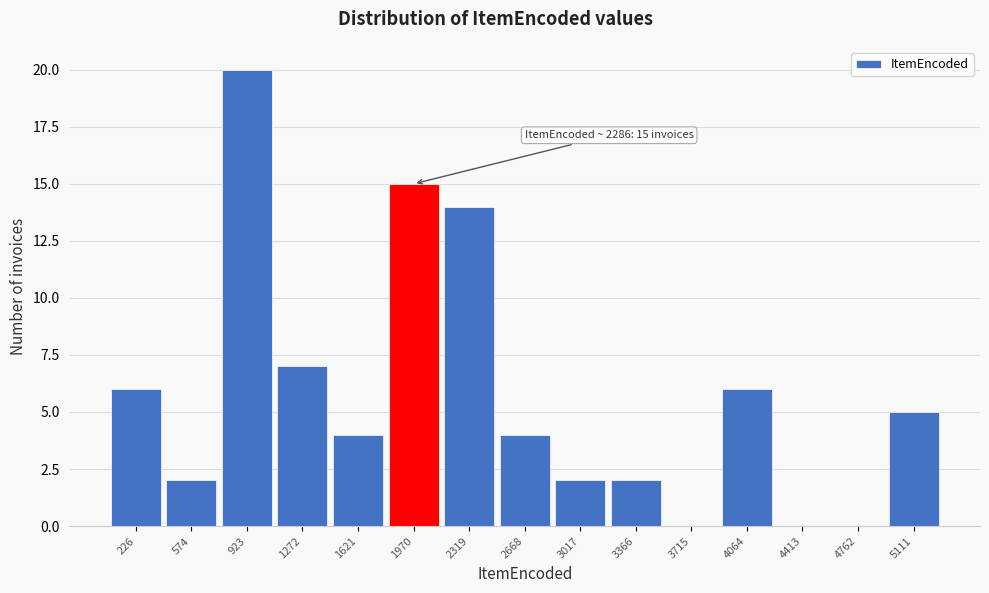

Reading left to right, list all the values displayed in this chart.

226=6	574=2	923=20	1272=7	1621=4	1970=15	2319=14	2668=4	3017=2	3366=2	3715=0	4064=6	4413=0	4762=0	5111=5